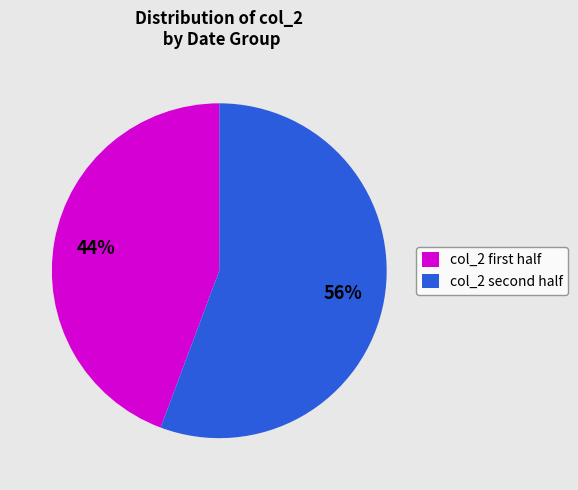

Rank the categories by value from lowest to highest.

col_2 first half, col_2 second half